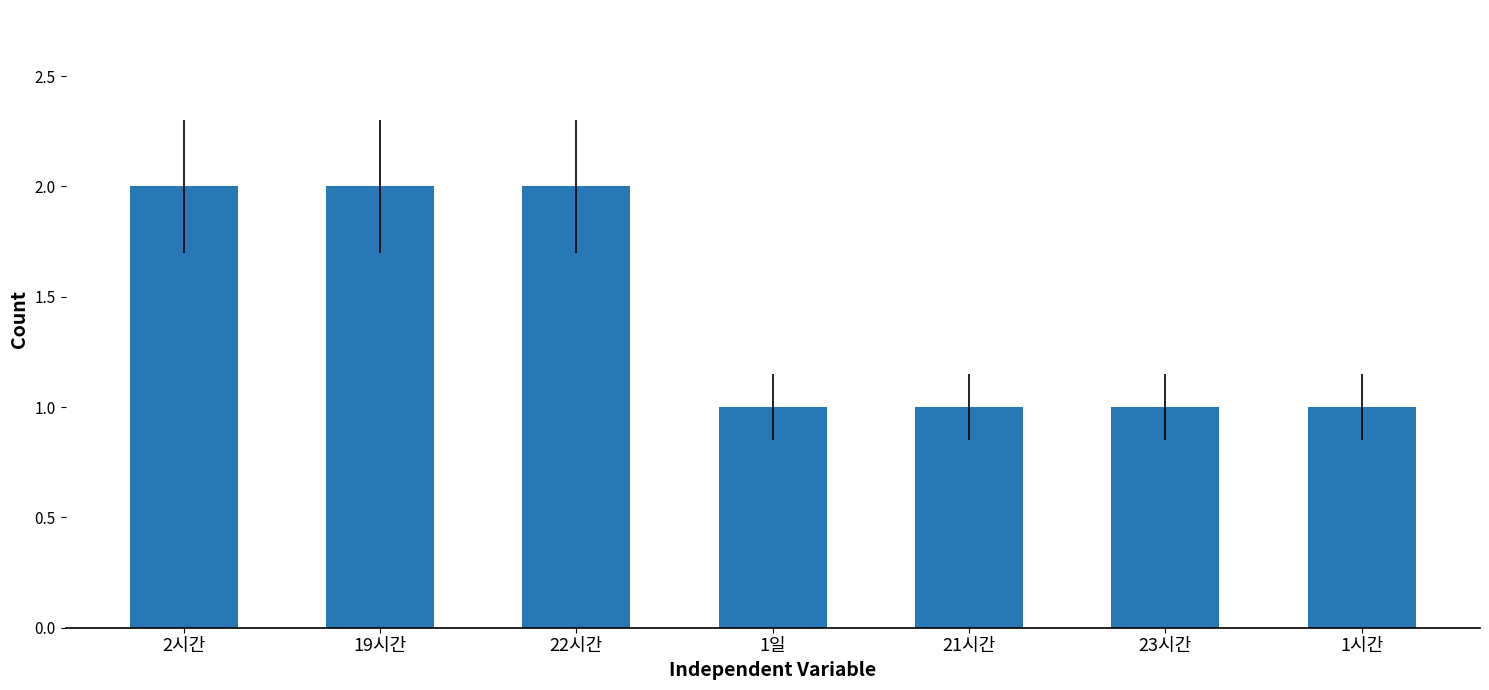

What is the label of the 4th bar from the left?

1일